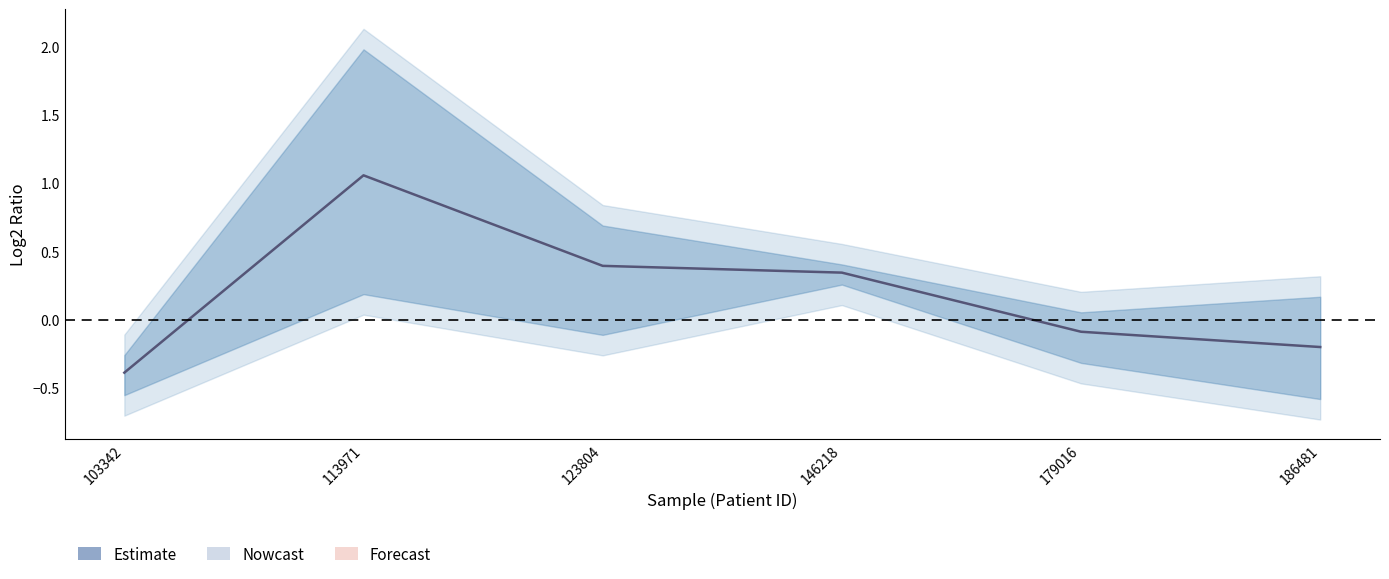

Reading right to left, what are all the values shown in this chart?

186481=-0.2	179016=-0.1	146218=0.3	123804=0.4	113971=1.1	103342=-0.4